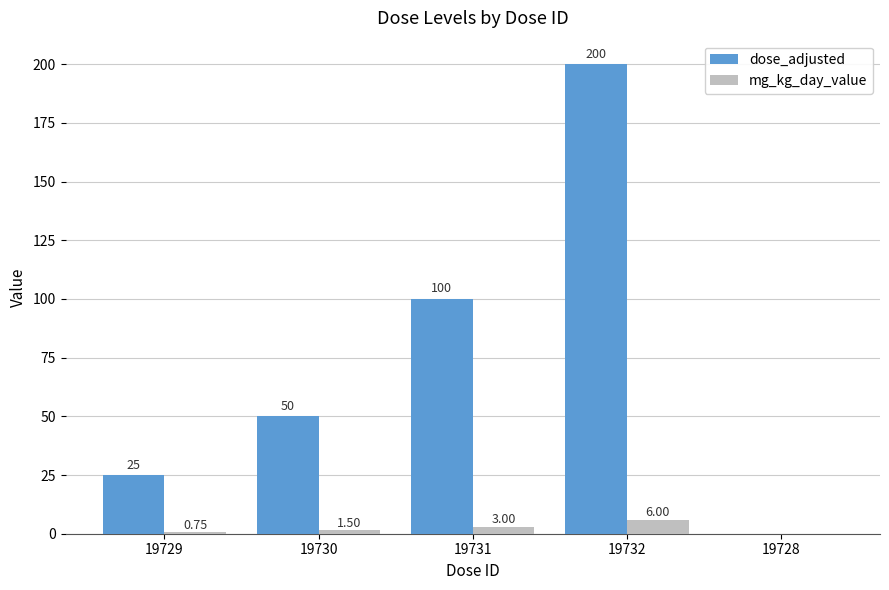

Is the value of dose_adjusted at 19729 greater than the value of mg_kg_day_value at 19732?

Yes